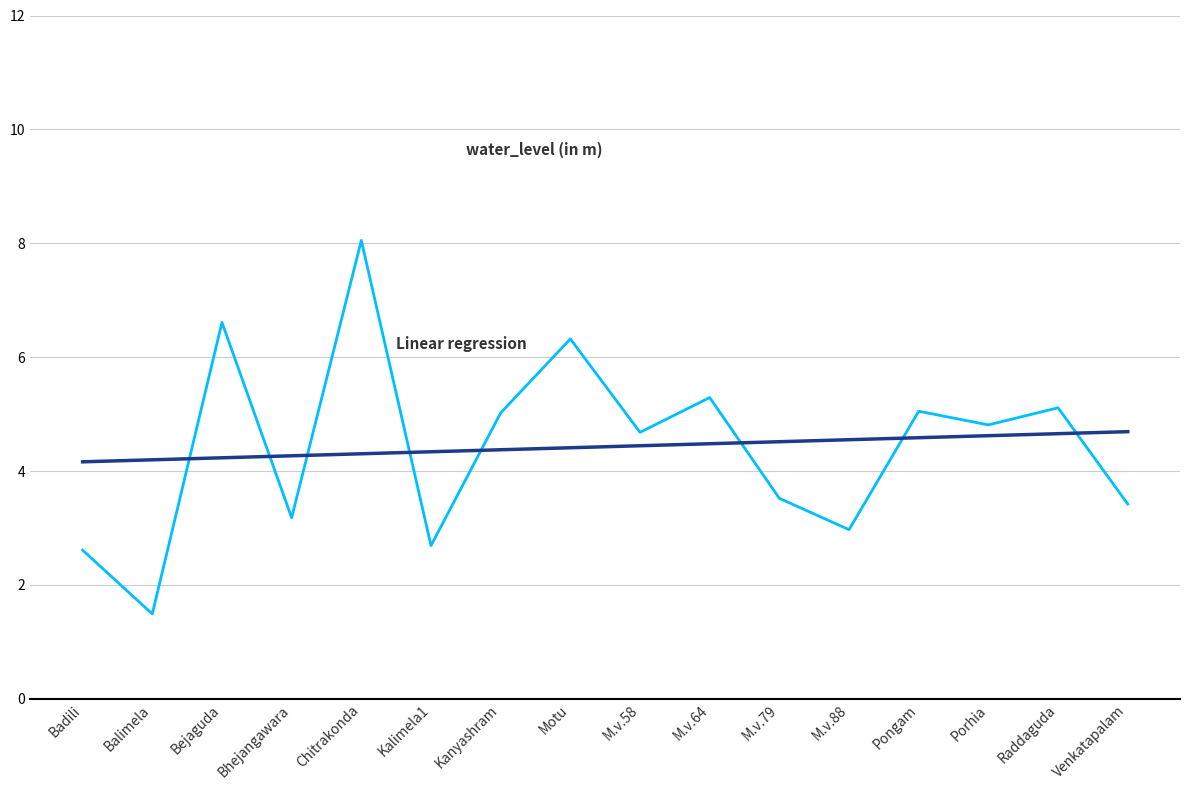

What is the total value across all series at Kanyashram?

9.4